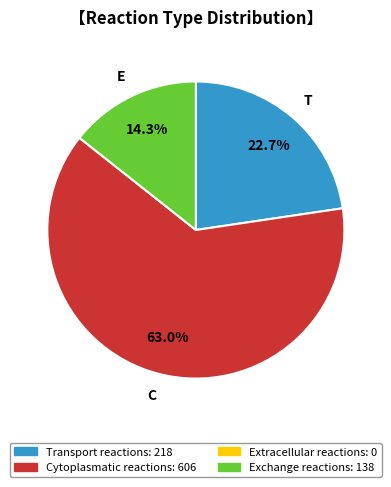

Does any single category account for the majority?

Yes